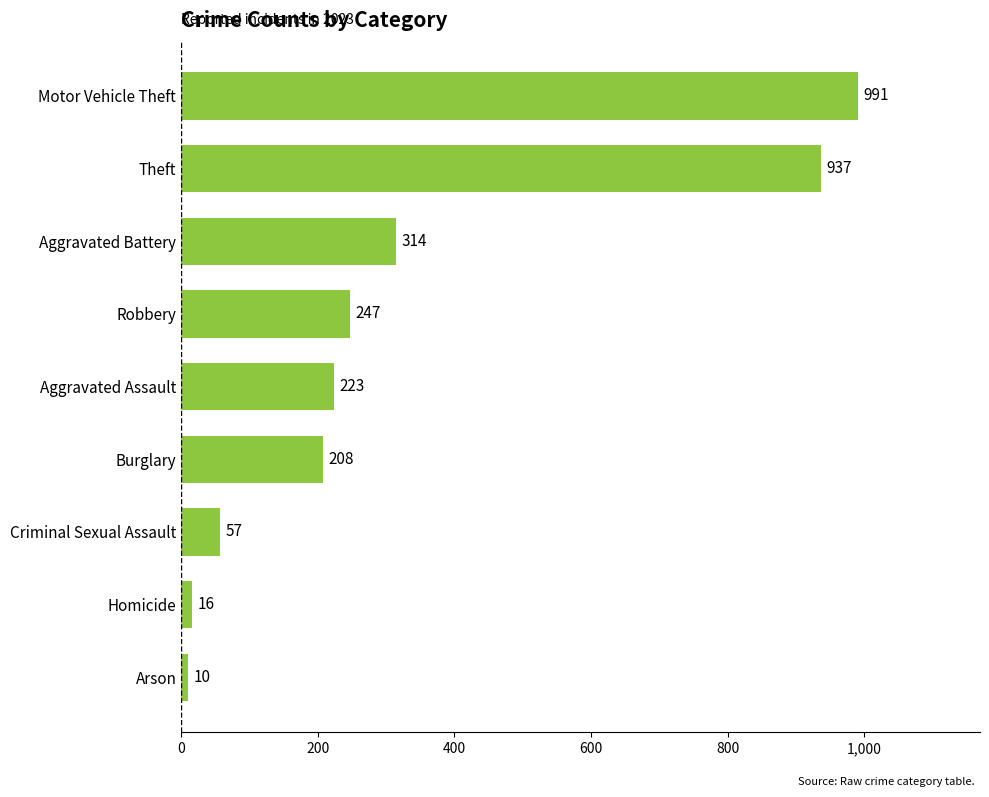

List the labels in order of value, smallest first.

Arson, Homicide, Criminal Sexual Assault, Burglary, Aggravated Assault, Robbery, Aggravated Battery, Theft, Motor Vehicle Theft